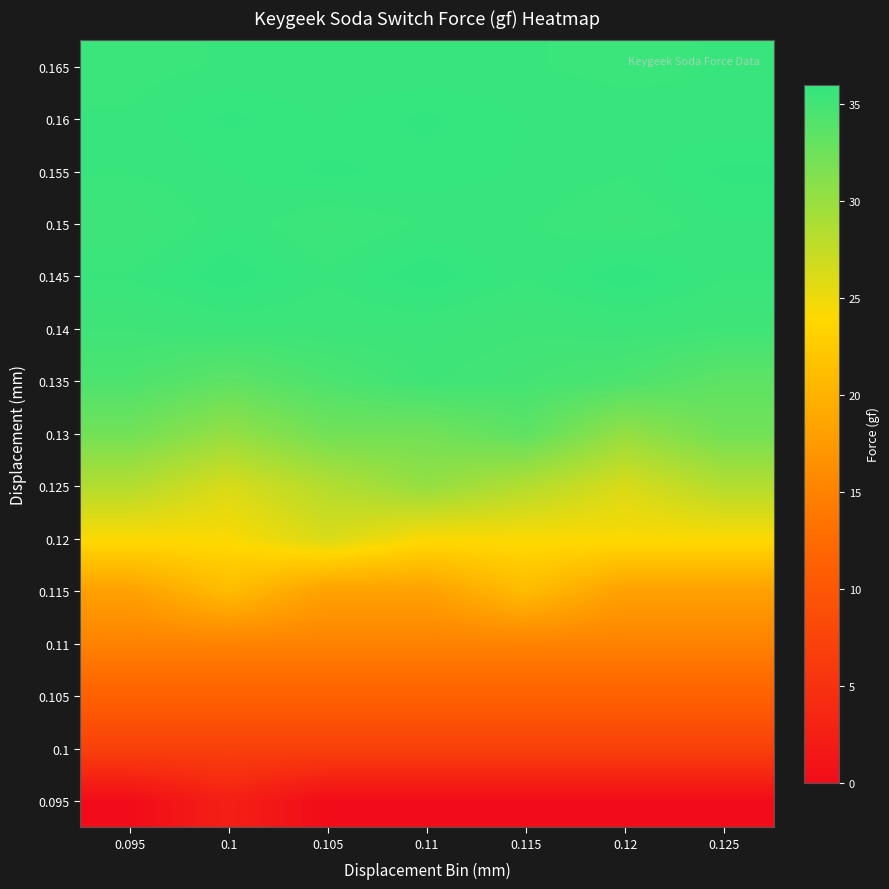

Reading left to right, transcribe all the data shown in this chart.

0.095: 0.095=0.0	0.1=2.6	0.105=0.0	0.11=0.0	0.115=0.0	0.12=0.0	0.125=0.0
0.1: 0.095=7.0	0.1=7.0	0.105=7.0	0.11=7.0	0.115=7.0	0.12=7.0	0.125=7.0
0.105: 0.095=11.4	0.1=11.4	0.105=11.4	0.11=11.4	0.115=11.4	0.12=11.4	0.125=11.4
0.11: 0.095=15.0	0.1=15.0	0.105=15.0	0.11=15.0	0.115=15.0	0.12=15.0	0.125=15.0
0.115: 0.095=18.1	0.1=21.0	0.105=18.1	0.11=18.1	0.115=21.0	0.12=18.1	0.125=18.1
0.12: 0.095=24.2	0.1=24.2	0.105=26.2	0.11=24.2	0.115=24.2	0.12=24.2	0.125=24.2
0.125: 0.095=28.4	0.1=26.2	0.105=28.4	0.11=30.2	0.115=28.4	0.12=26.2	0.125=28.4
0.13: 0.095=32.2	0.1=30.2	0.105=32.2	0.11=32.2	0.115=33.4	0.12=30.2	0.125=32.2
0.135: 0.095=34.4	0.1=33.4	0.105=34.4	0.11=35.2	0.115=34.9	0.12=34.4	0.125=33.4
0.14: 0.095=35.2	0.1=35.4	0.105=35.4	0.11=35.4	0.115=35.2	0.12=35.4	0.125=35.2
0.145: 0.095=35.6	0.1=36.0	0.105=35.6	0.11=36.0	0.115=35.6	0.12=36.0	0.125=35.6
0.15: 0.095=35.3	0.1=35.7	0.105=35.4	0.11=35.6	0.115=35.6	0.12=35.4	0.125=35.7
0.155: 0.095=35.6	0.1=35.7	0.105=35.9	0.11=35.8	0.115=35.7	0.12=35.6	0.125=35.9
0.16: 0.095=35.6	0.1=35.9	0.105=35.7	0.11=35.9	0.115=35.7	0.12=35.7	0.125=35.6
0.165: 0.095=35.5	0.1=35.6	0.105=35.6	0.11=35.6	0.115=35.6	0.12=35.5	0.125=35.6